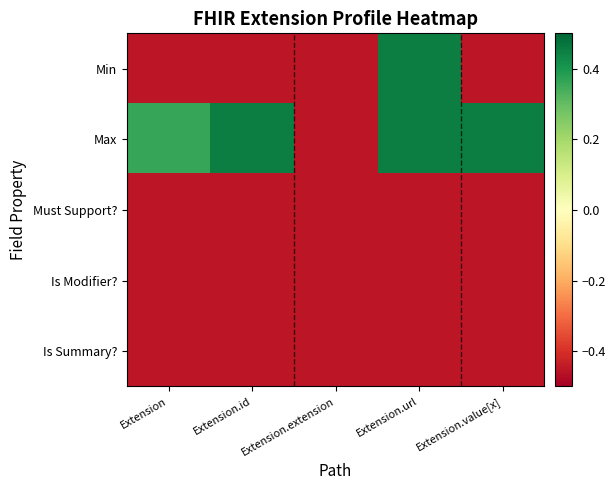

Reading right to left, list all the values displayed in this chart.

Min: Extension.value[x]=-0.5	Extension.url=0.5	Extension.extension=-0.5	Extension.id=-0.5	Extension=-0.5
Max: Extension.value[x]=0.5	Extension.url=0.5	Extension.extension=-0.5	Extension.id=0.5	Extension=0.4
Must Support?: Extension.value[x]=-0.5	Extension.url=-0.5	Extension.extension=-0.5	Extension.id=-0.5	Extension=-0.5
Is Modifier?: Extension.value[x]=-0.5	Extension.url=-0.5	Extension.extension=-0.5	Extension.id=-0.5	Extension=-0.5
Is Summary?: Extension.value[x]=-0.5	Extension.url=-0.5	Extension.extension=-0.5	Extension.id=-0.5	Extension=-0.5